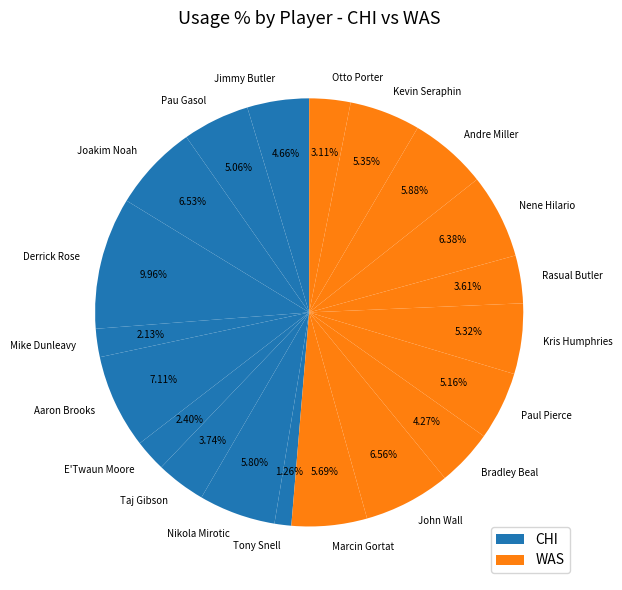

Does any single category account for the majority?

No